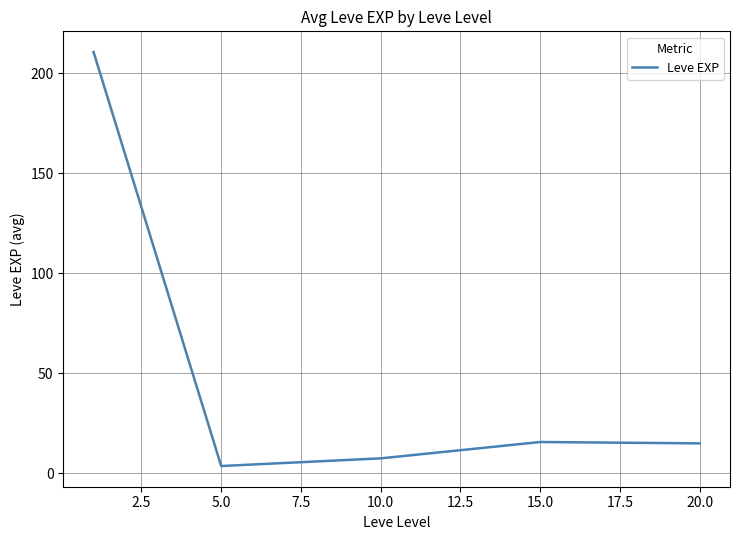

What is the difference between the second highest and minimum values?

12.0